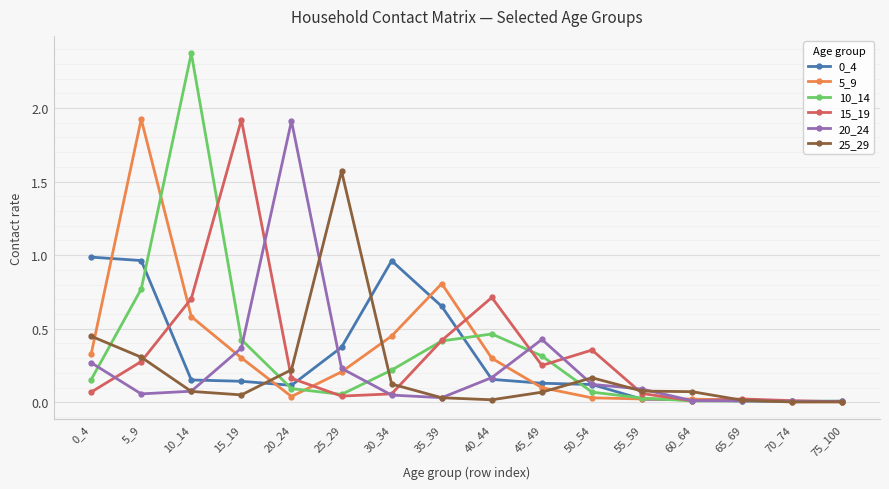

Which series changed the most between 5_9 and 50_54?

5_9